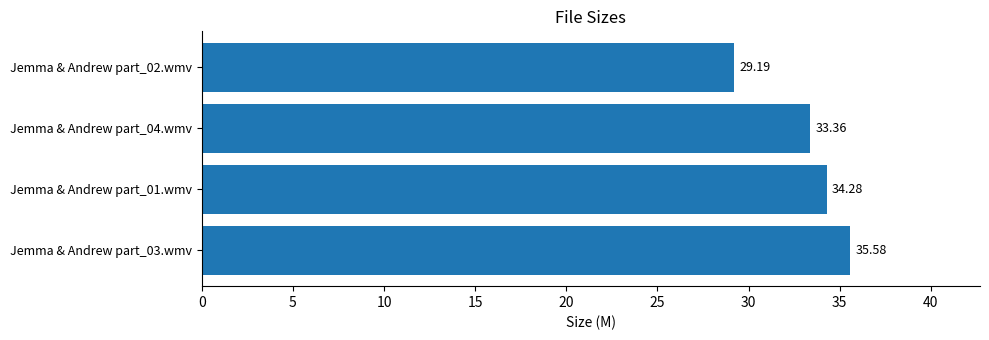

Between Jemma & Andrew part_03.wmv and Jemma & Andrew part_01.wmv, which is larger?

Jemma & Andrew part_03.wmv